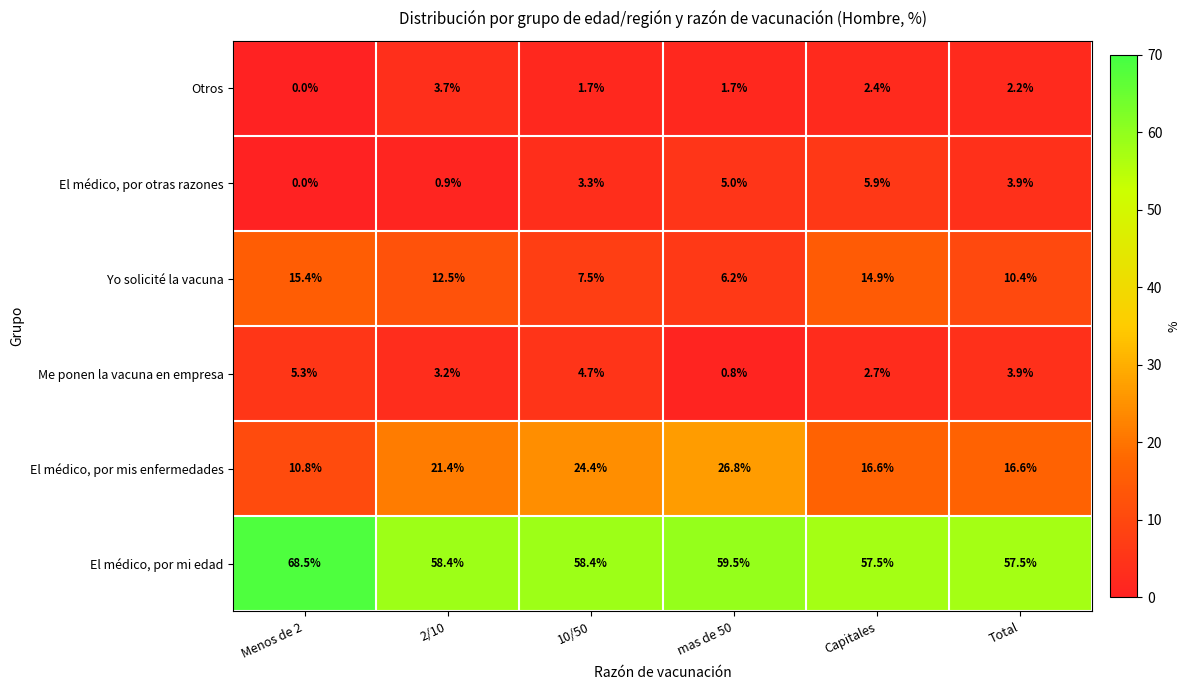

At which category is the sum across all series the highest?

2/10